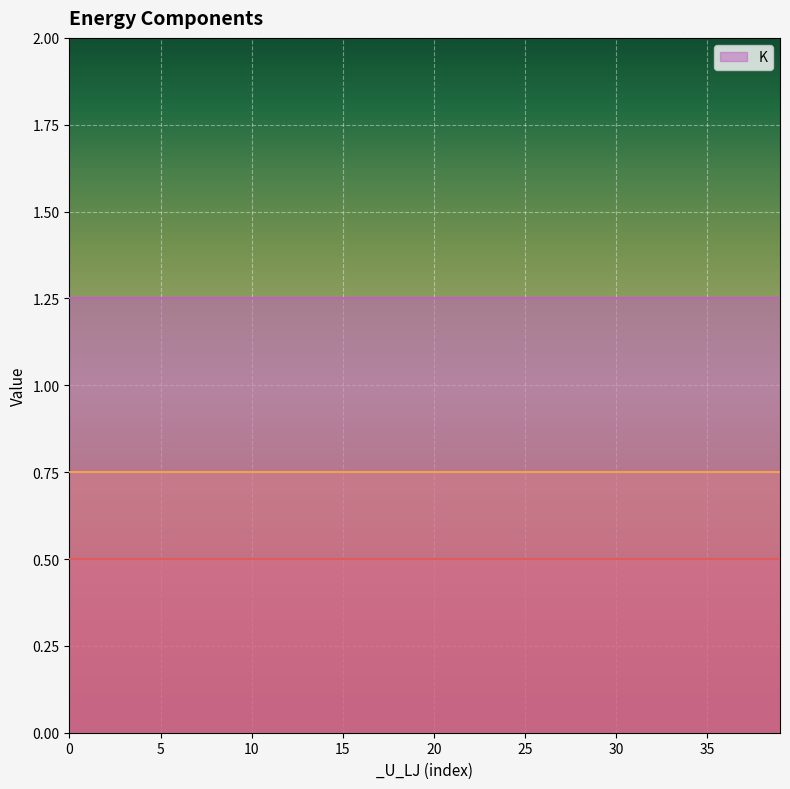

True or false: K and _K_lin intersect in this chart.

False